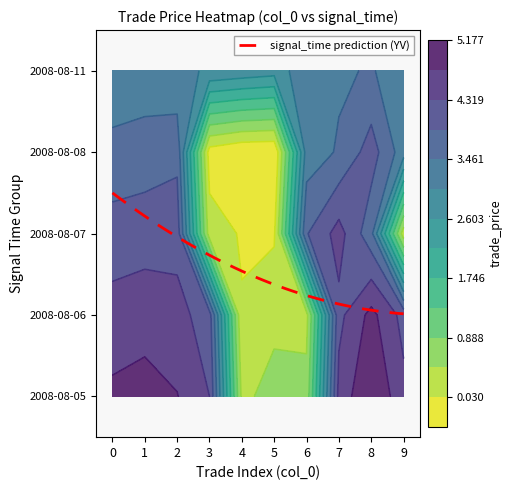

True or false: 7 has a value of 1.9 at 9.

False